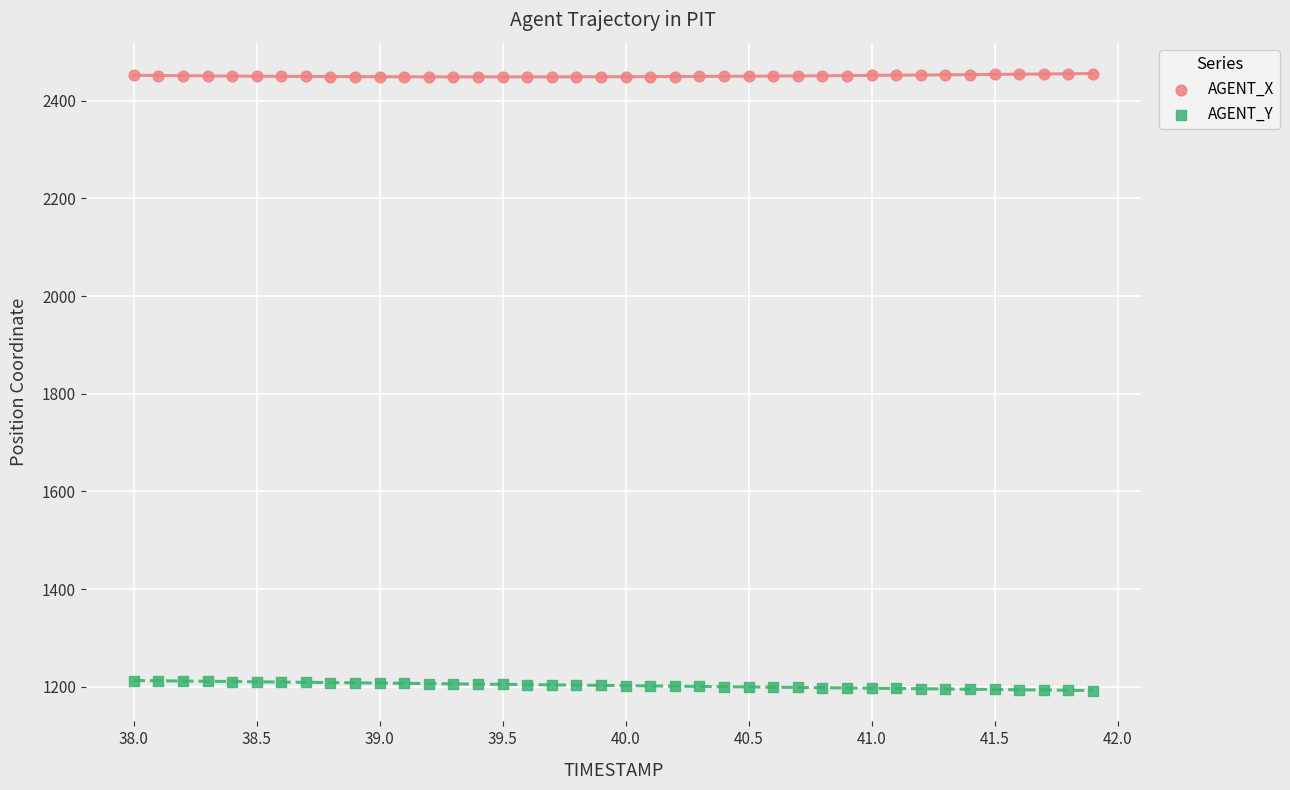

What are all the series names shown in the legend?

AGENT_X, AGENT_Y